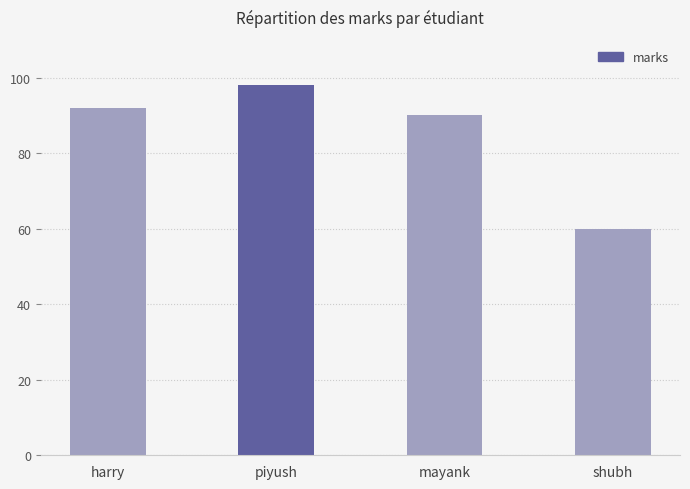

Rank the categories by value from lowest to highest.

shubh, mayank, harry, piyush